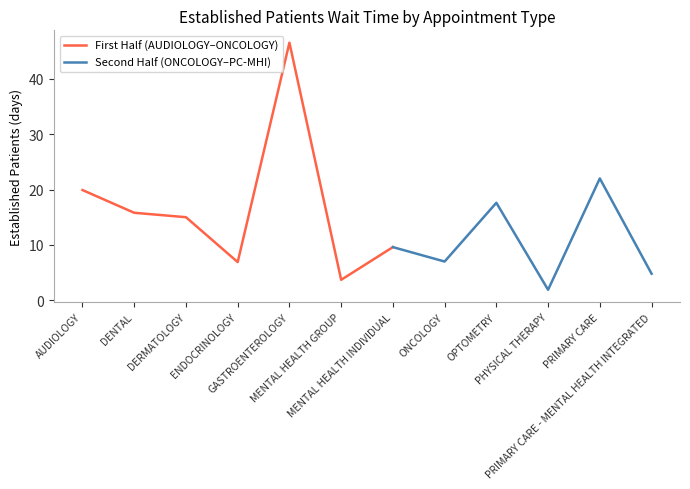

Approximately how many times larger is the value at PRIMARY CARE - MENTAL HEALTH INTEGRATED compared to DENTAL?

0.3